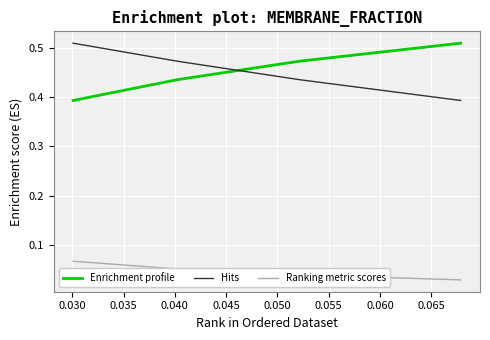

Which series has the widest spread of values?

Hits